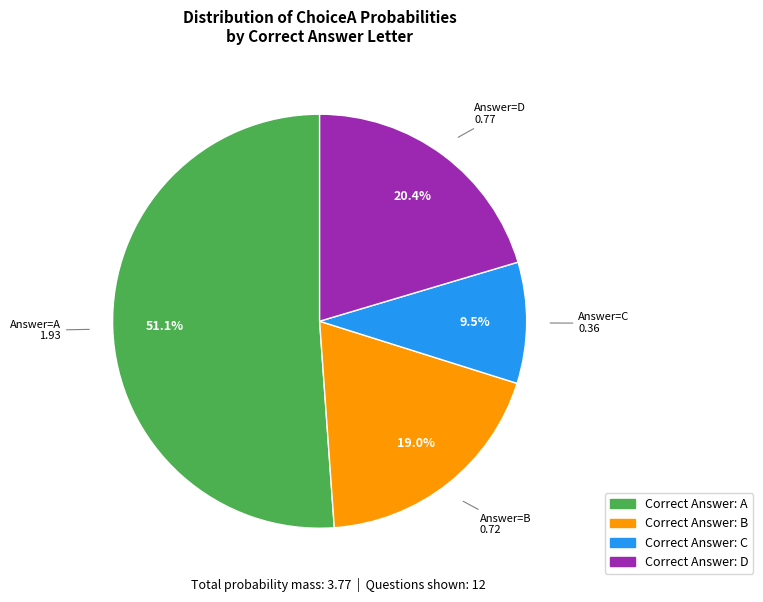

Count the number of slices in the pie.

4